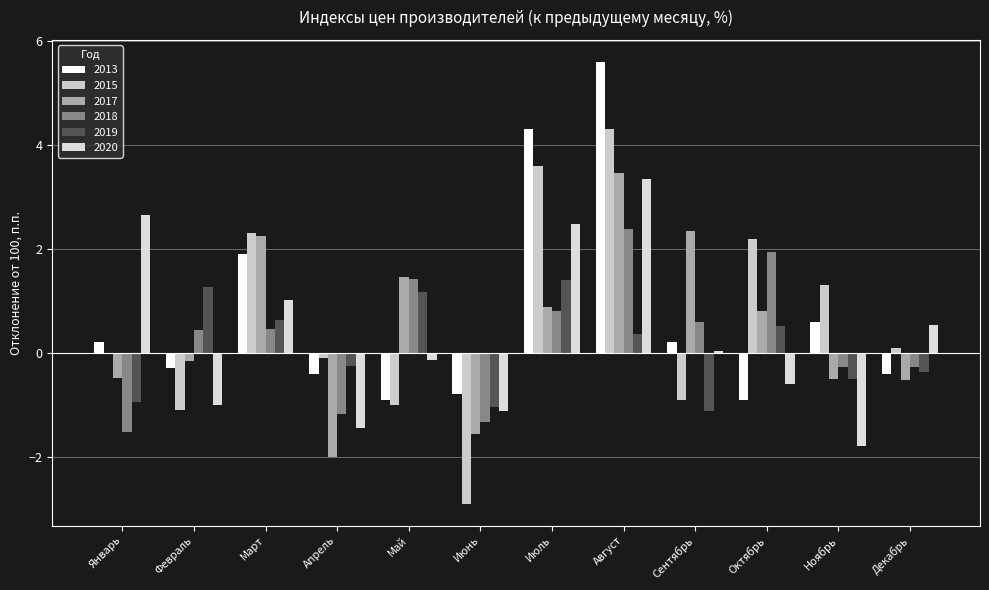

What is the difference between the highest and lowest values at Декабрь?

1.1